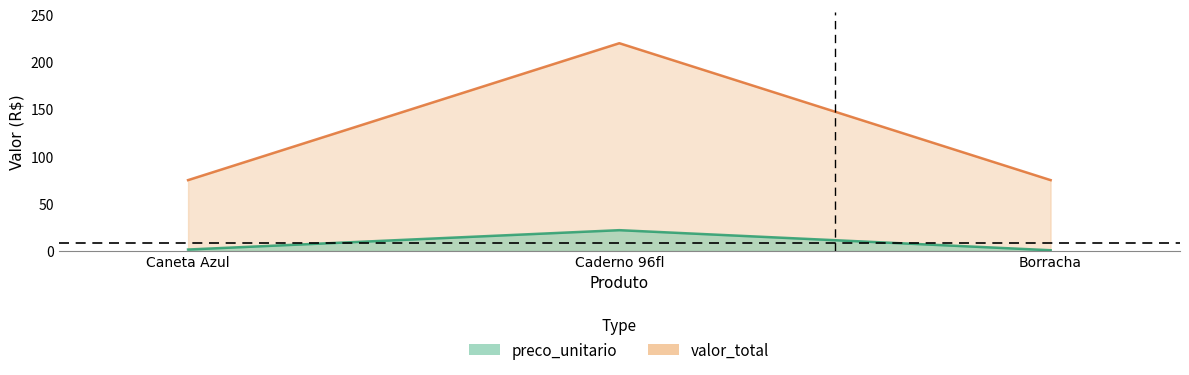

Which series has the widest spread of values?

valor_total